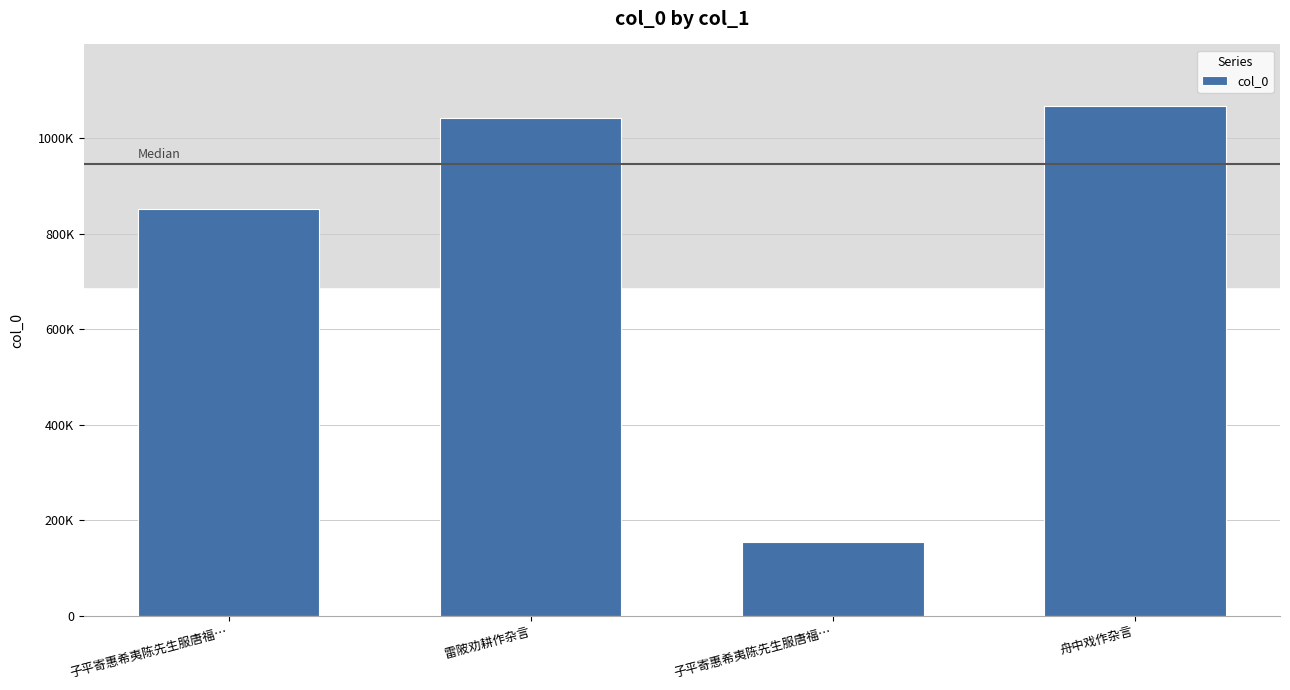

The value at 雷陂劝耕作杂言 is 1041556. True or false?

True